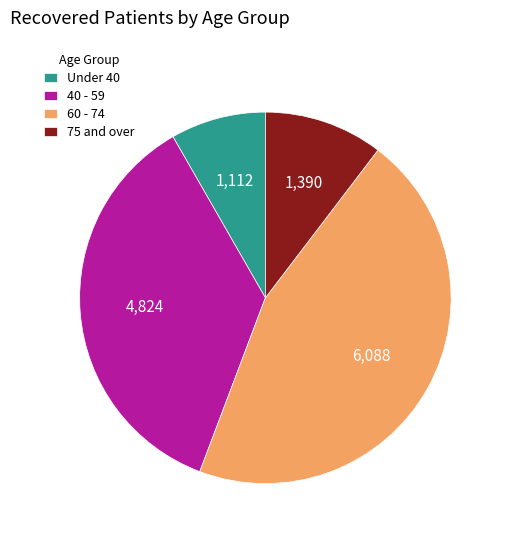

Do Under 40 and 75 and over together represent more than half of the pie?

No